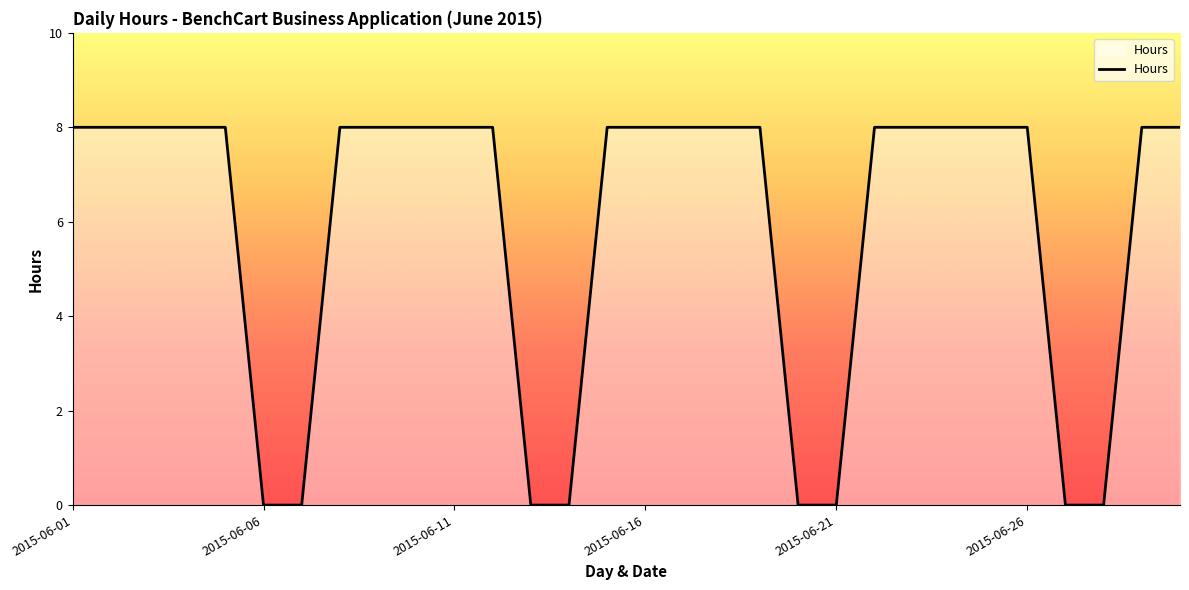

What is the difference between the maximum and minimum values?

8